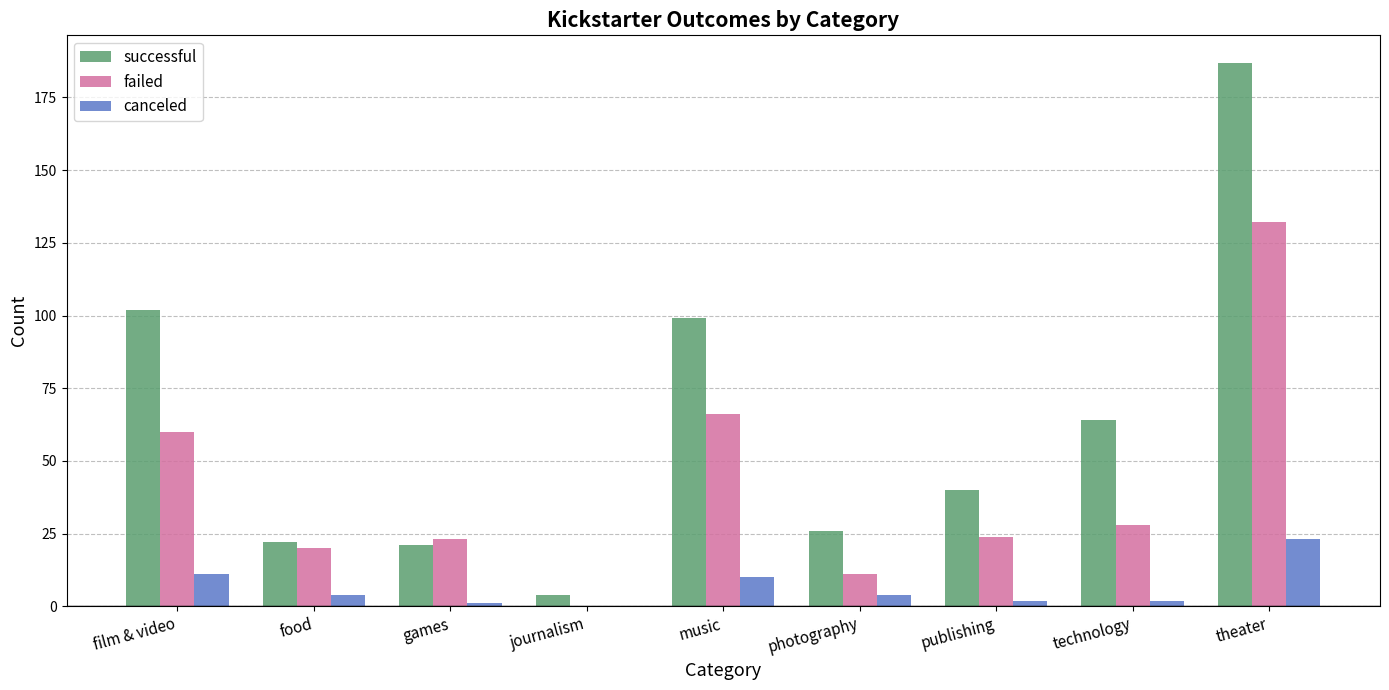

What is the sum of the successful values at games and theater?

208